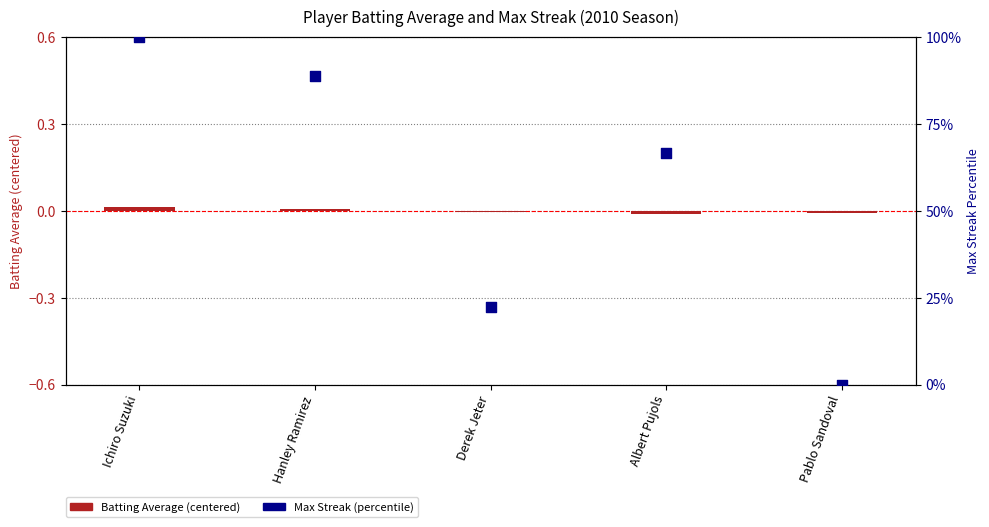

What is the total value across all series at Hanley Ramirez?

88.9